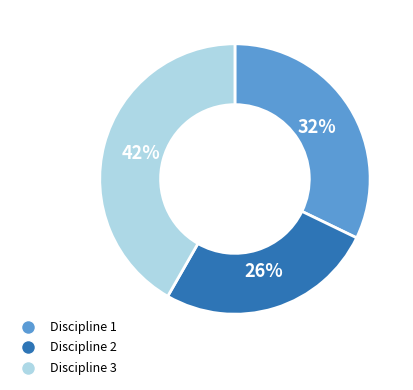

How many slices are in this pie chart?

3